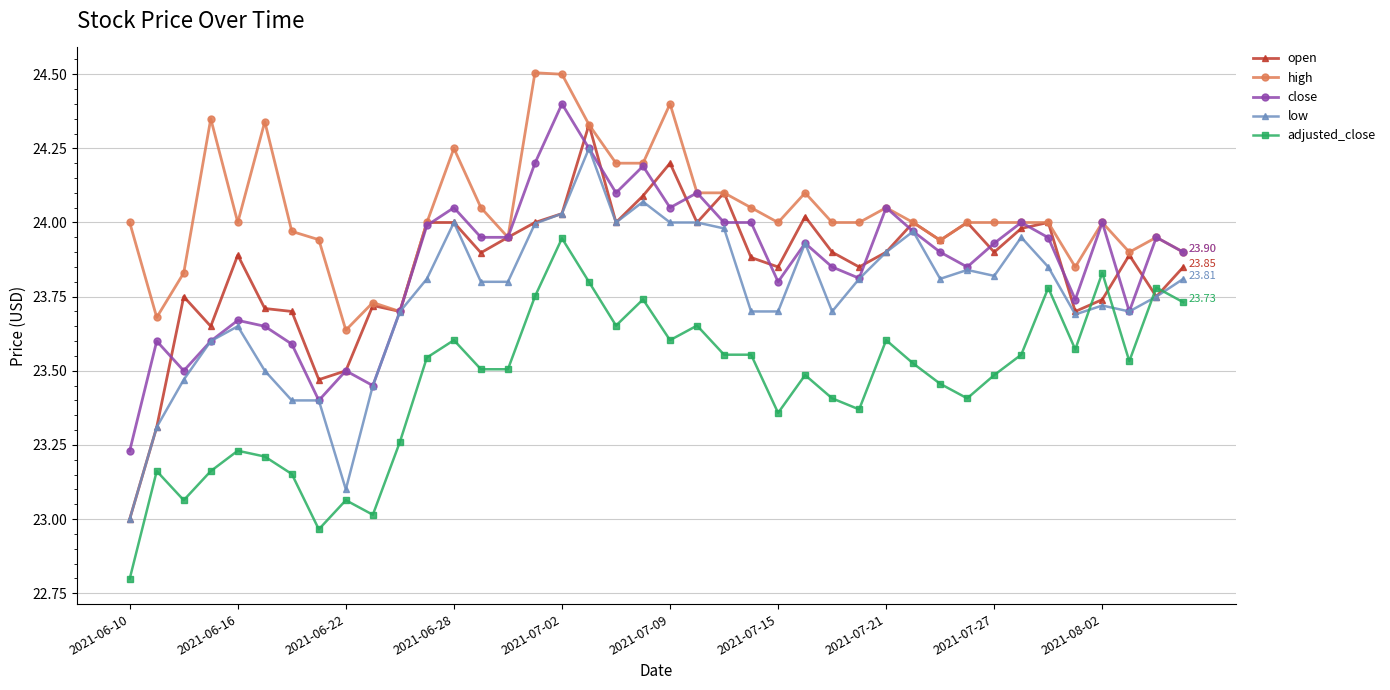

True or false: close and adjusted_close intersect in this chart.

False